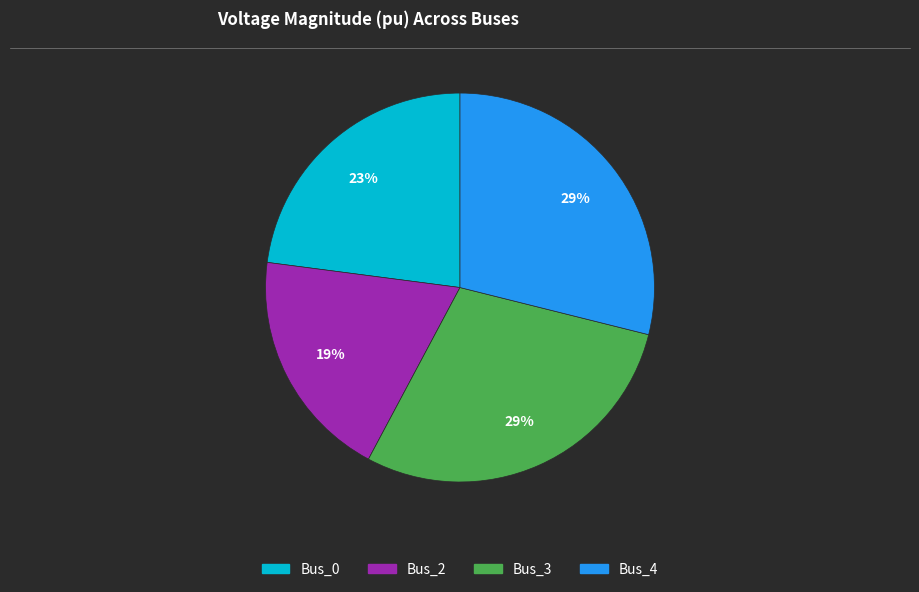

To the nearest percent, what portion does Bus_3 represent?

29%